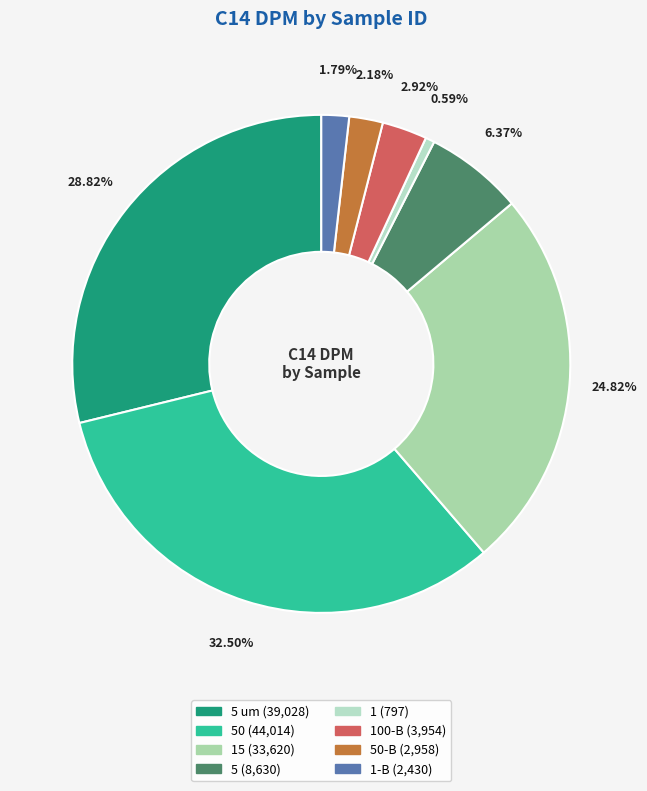

How many slices are in this pie chart?

8